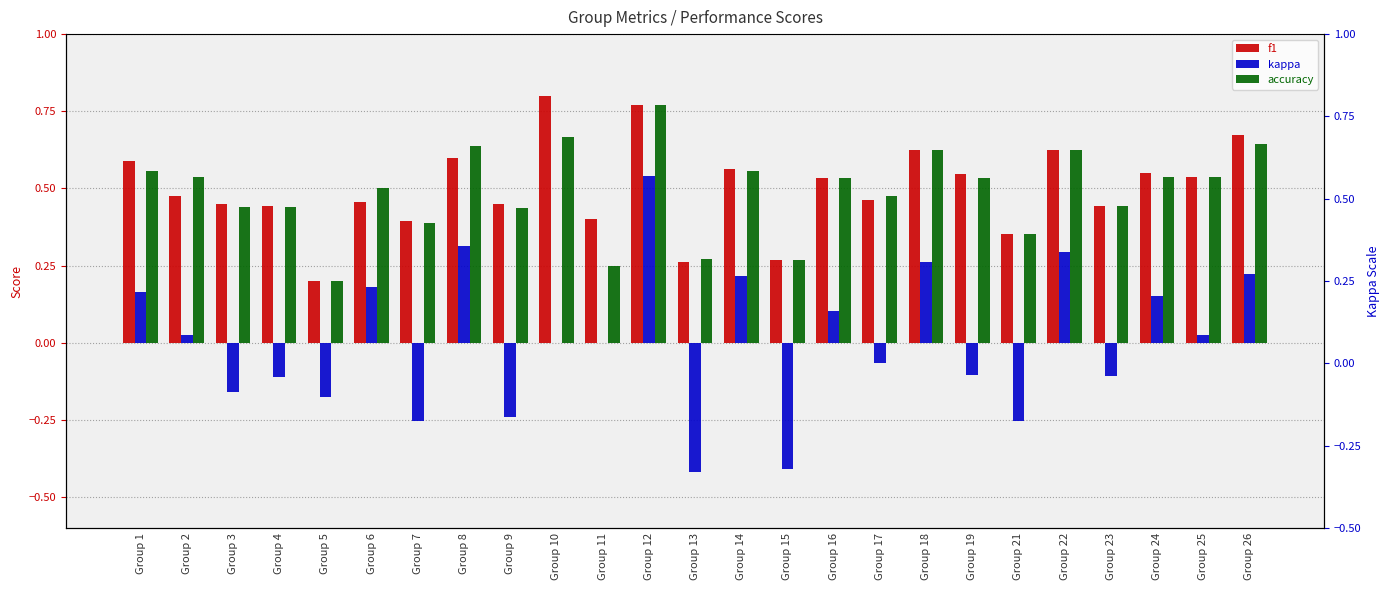

At which label does f1 reach its minimum?

Group 5